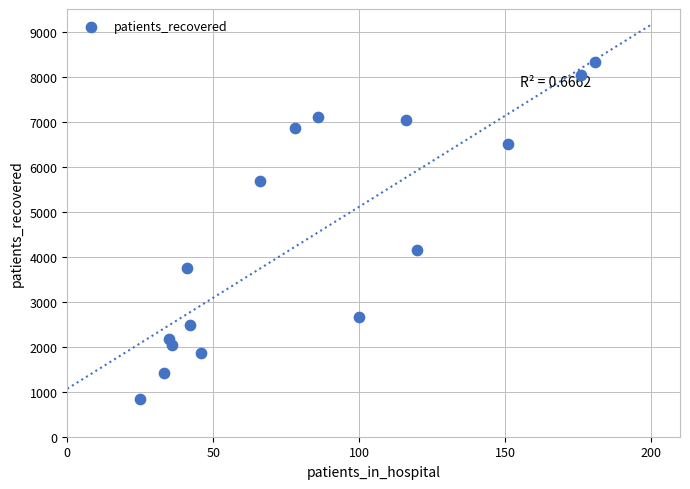

What is the range of X values (max minus min)?

156